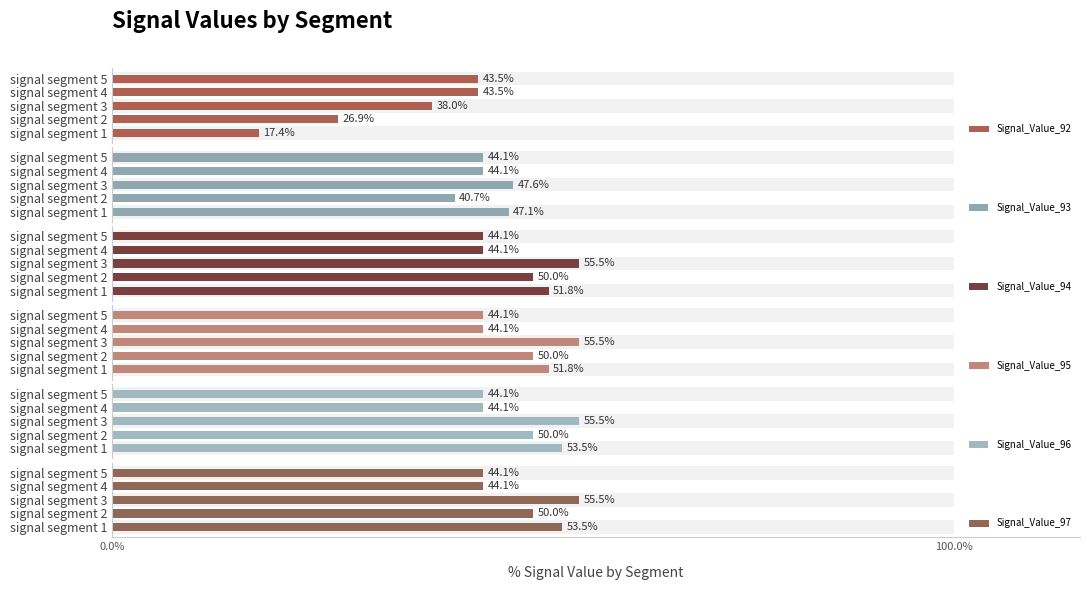

Which has a higher value, signal segment 5 or signal segment 4?

signal segment 5